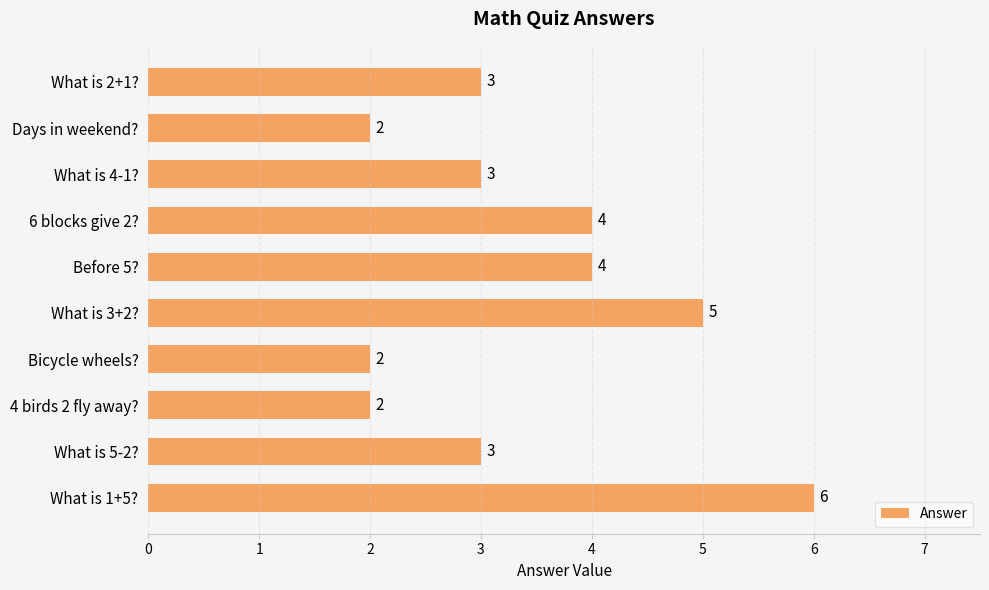

True or false: the data shows 4 at Before 5?.

True